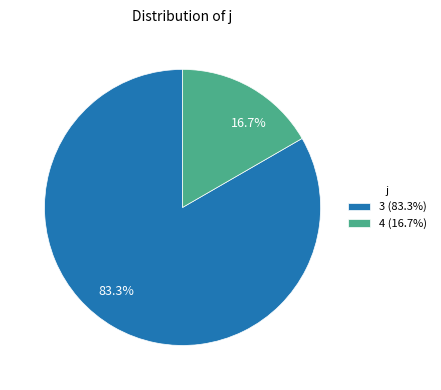

To the nearest percent, what is the average slice percentage?

50%